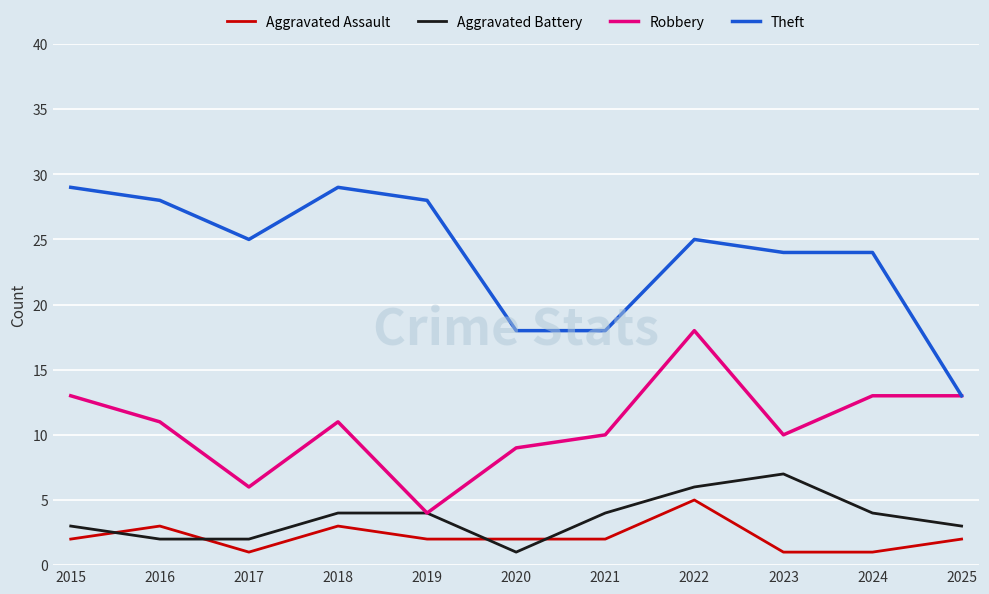

At which category is the sum across all series the highest?

2022